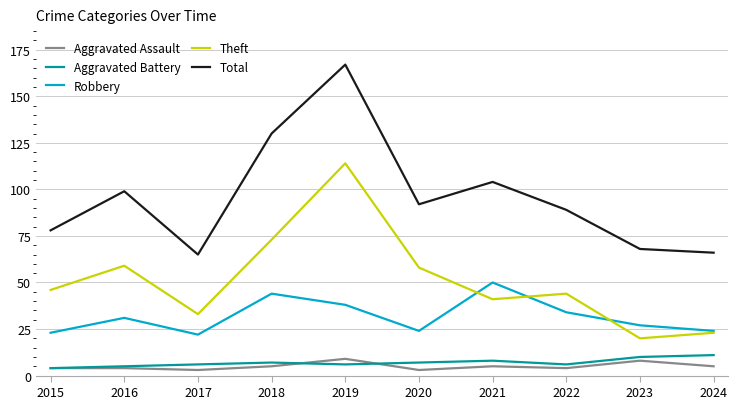

At how many categories does at least one series exceed 73?

7